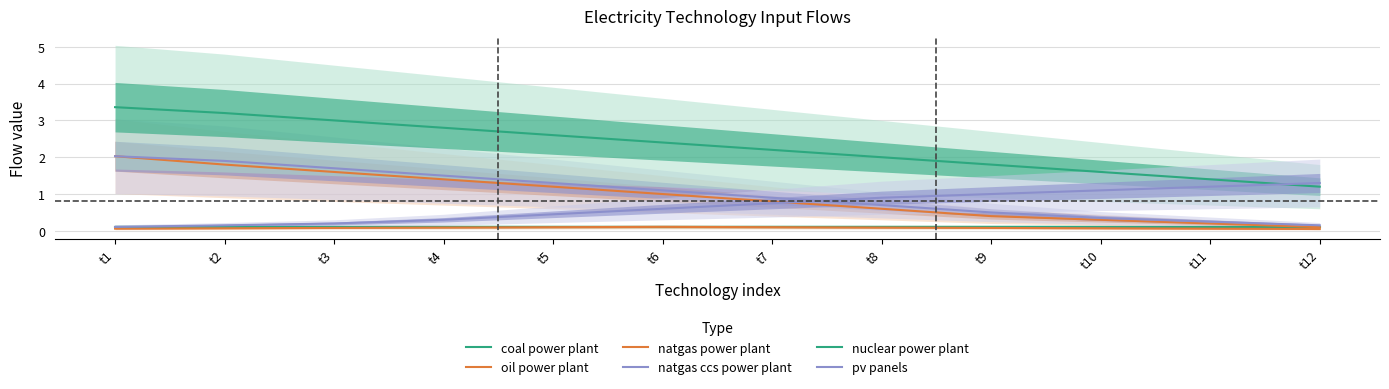

Which series changed the most between t2 and t6?

nuclear power plant